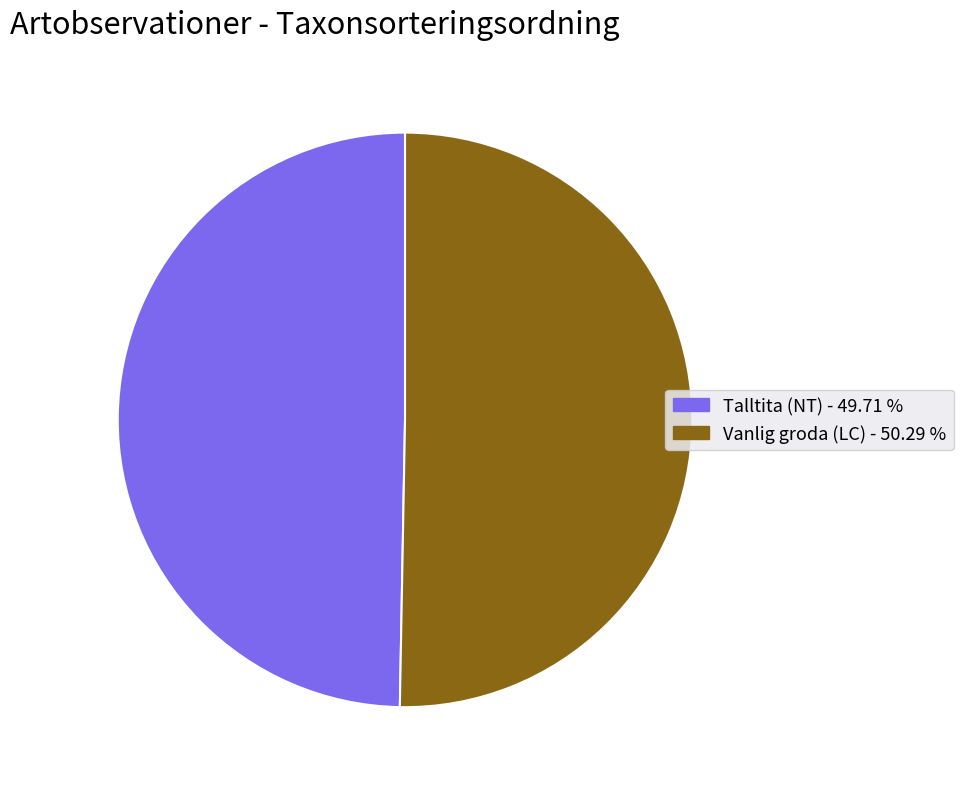

Does Vanlig groda (LC) account for over 50% of the chart?

Yes